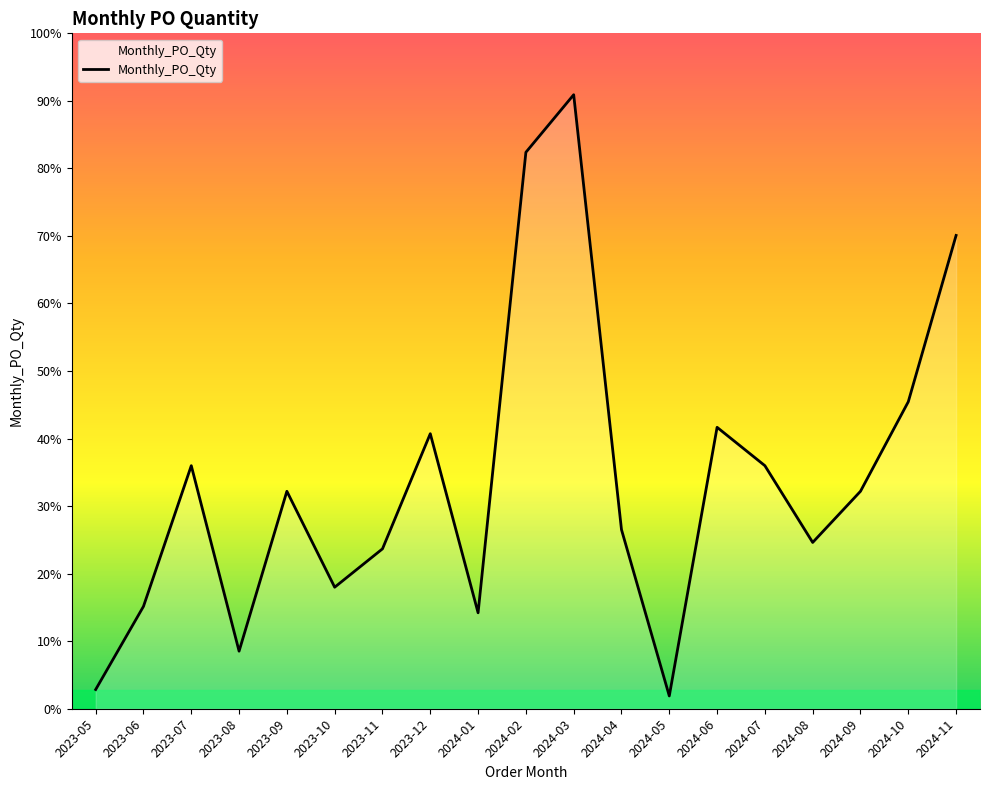

Does the chart display data point markers on the line(s)?

No